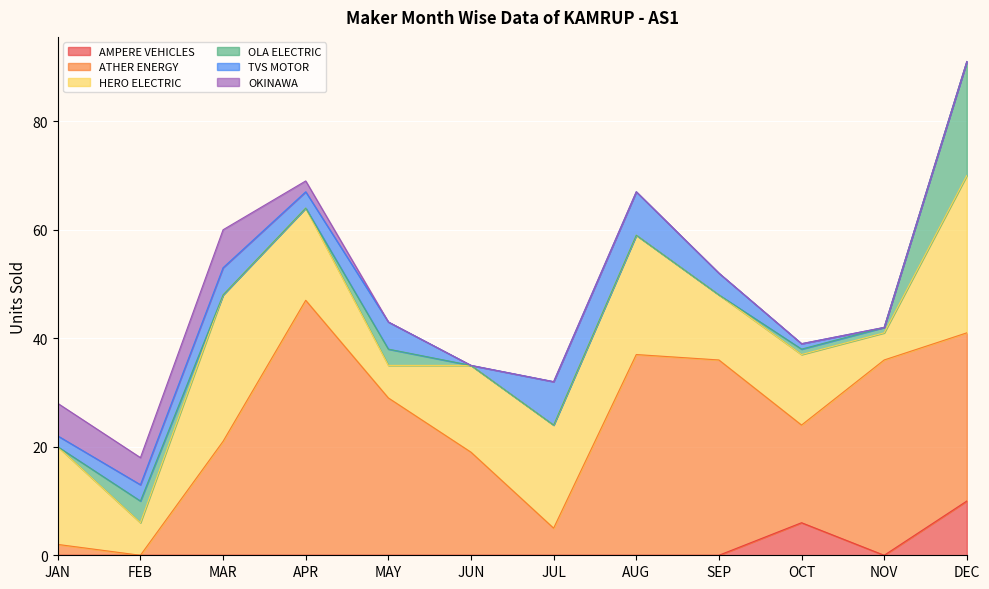

What is the maximum value shown in the chart?

47